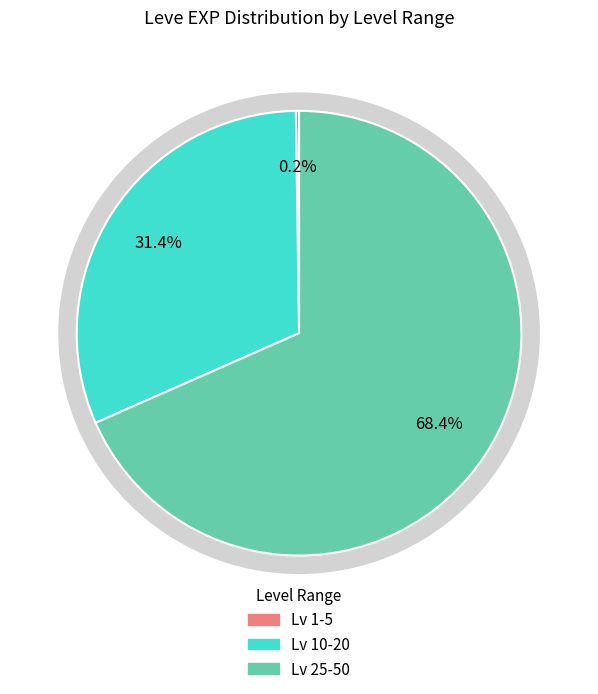

Is it true that 1 is 0% of the pie?

True